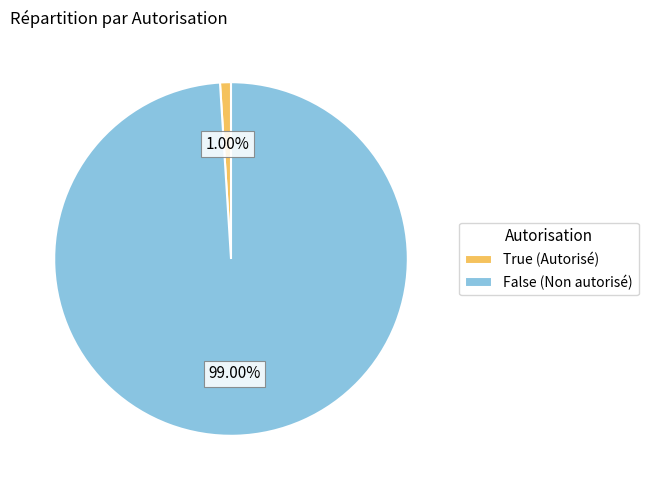

What percentage is the True slice, to the nearest percent?

1%